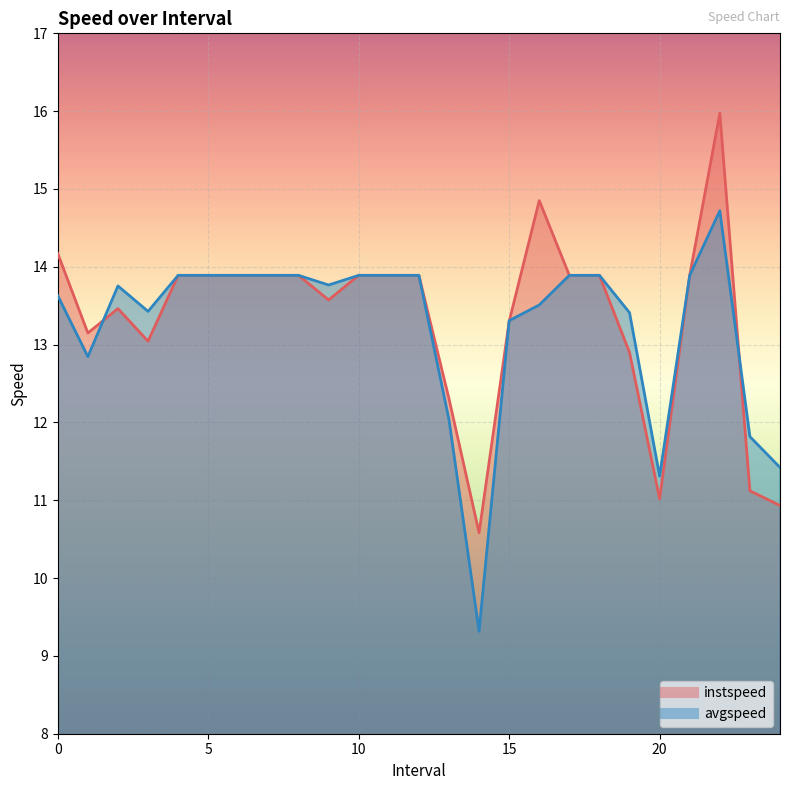

How many times do avgspeed and instspeed cross each other?

4